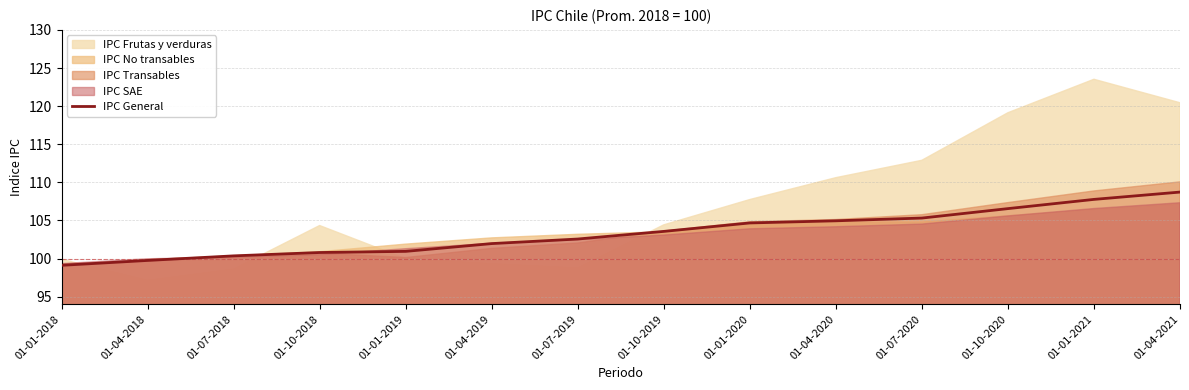

What is the difference between the second highest and minimum values?

8.7